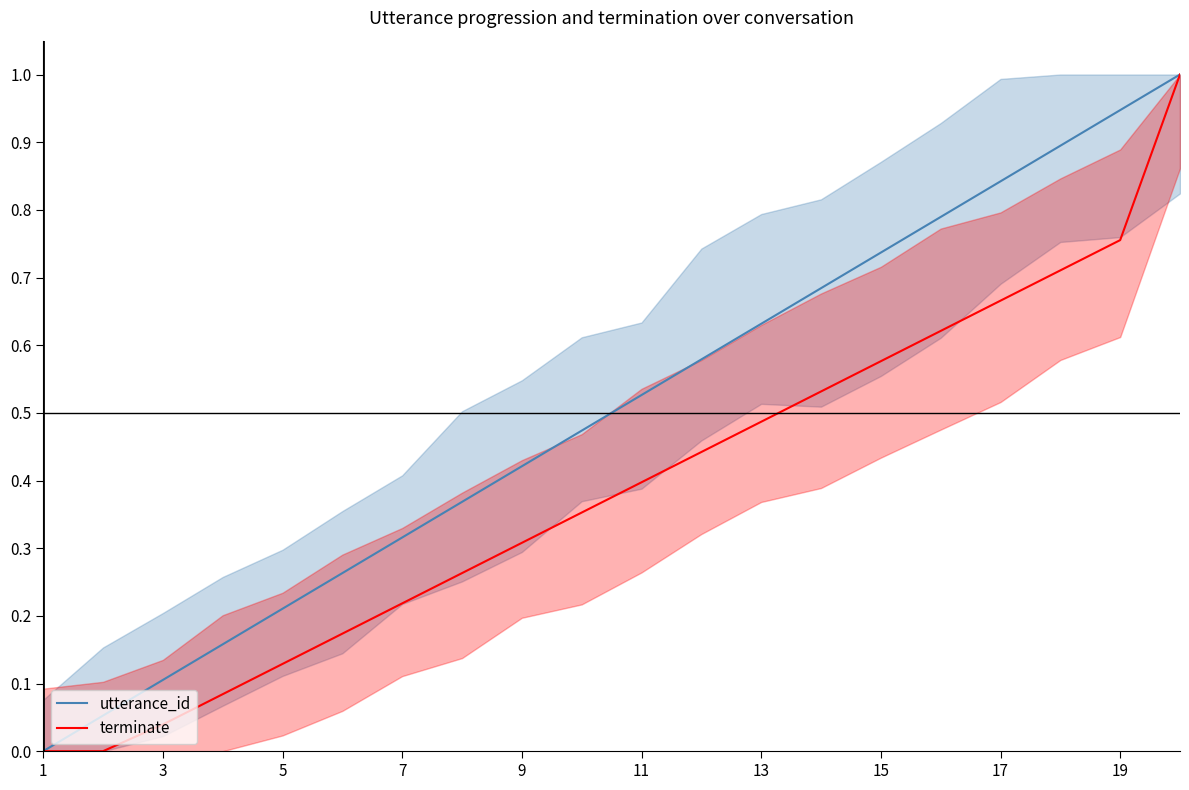

List the series in order of their peak value, highest first.

utterance_id, terminate